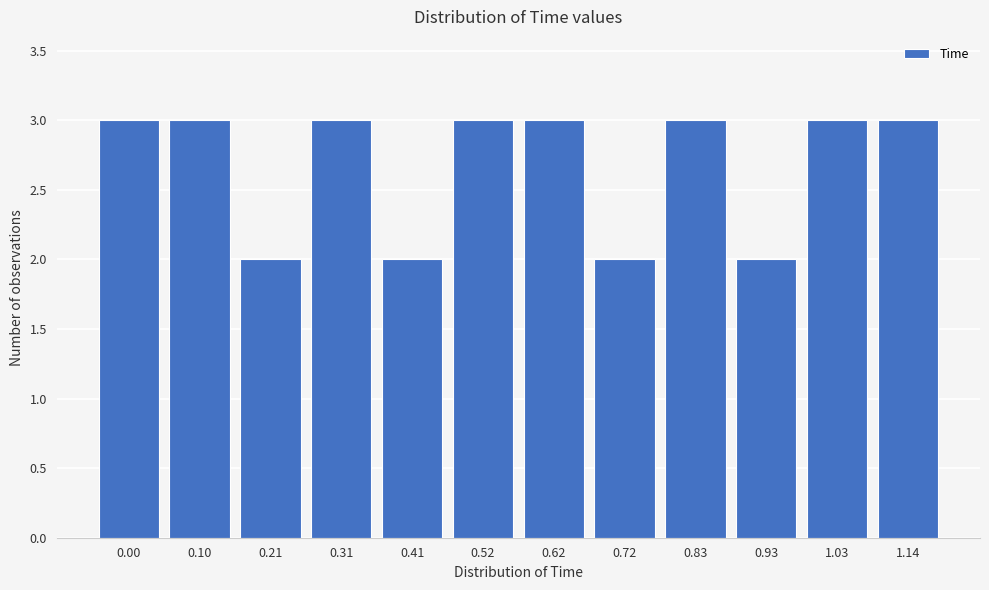

Reading right to left, list all the values displayed in this chart.

3	3	2	3	2	3	3	2	3	2	3	3